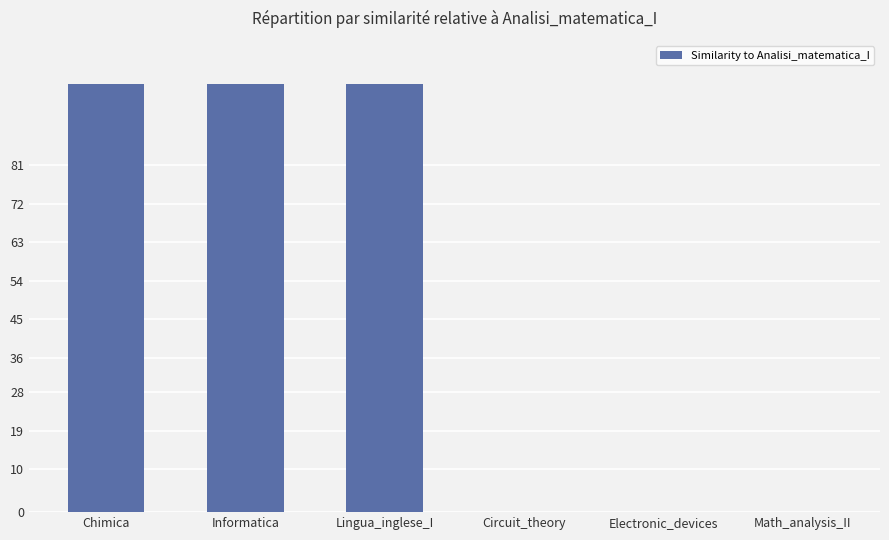

Reading right to left, list all the values displayed in this chart.

Math_analysis_II=0	Electronic_devices=0	Circuit_theory=0	Lingua_inglese_I=100	Informatica=100	Chimica=100